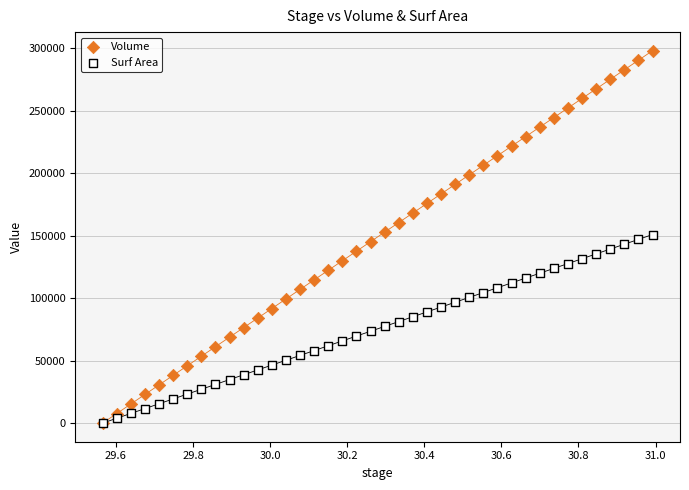

What are all the series names shown in the legend?

Volume, Surf Area